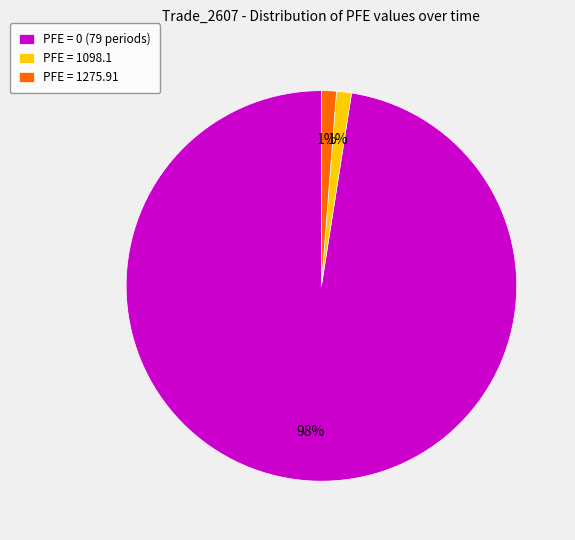

Is the sum of PFE = 1098.1 and PFE = 1275.91 greater than half?

No